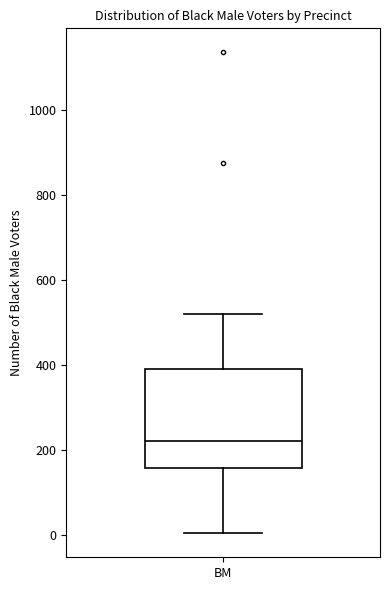

Transcribe this box plot: give where the median line is, the range the box spans, and where the two whiskers end, as read against the y-axis. The values are not printed on the chart, so give them approximately, as read against the axis.

median 220, box 160 to 380, whiskers 0 to 520